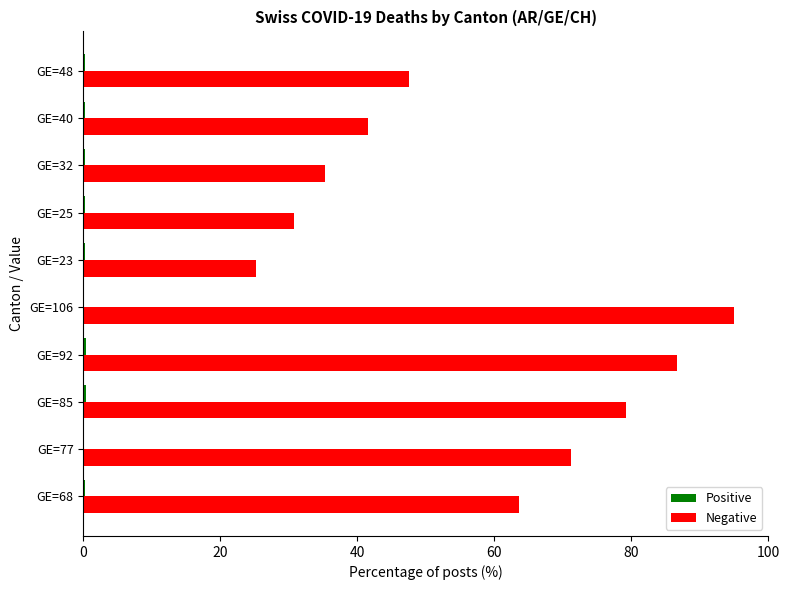

Between GE=92 and GE=23, which series saw the biggest shift?

Negative